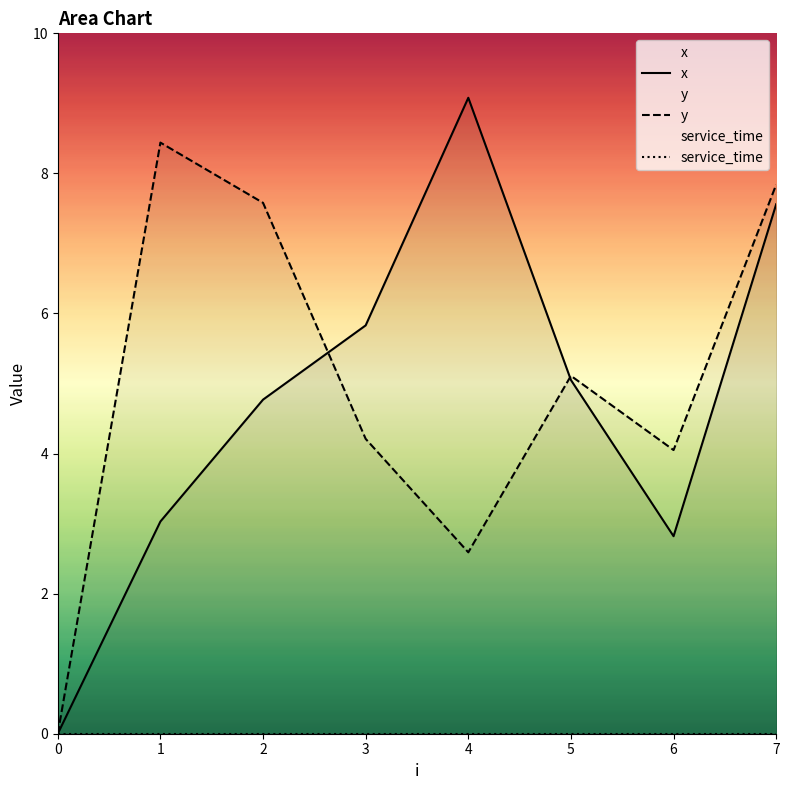

What is the highest value of the y series?

8.4